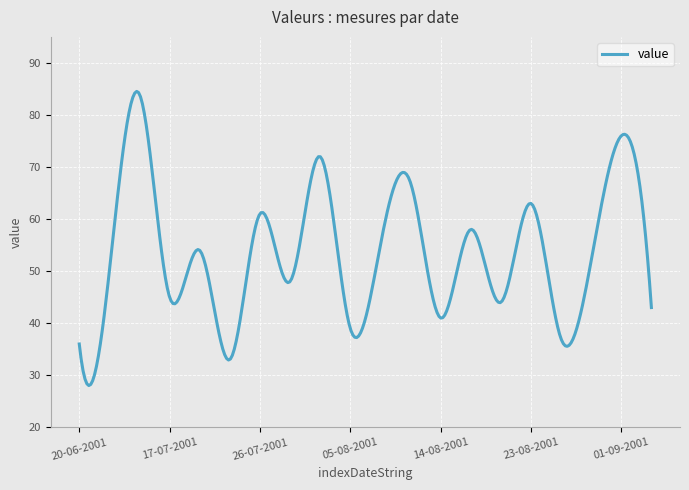

What is the maximum value shown in the chart?

84.5